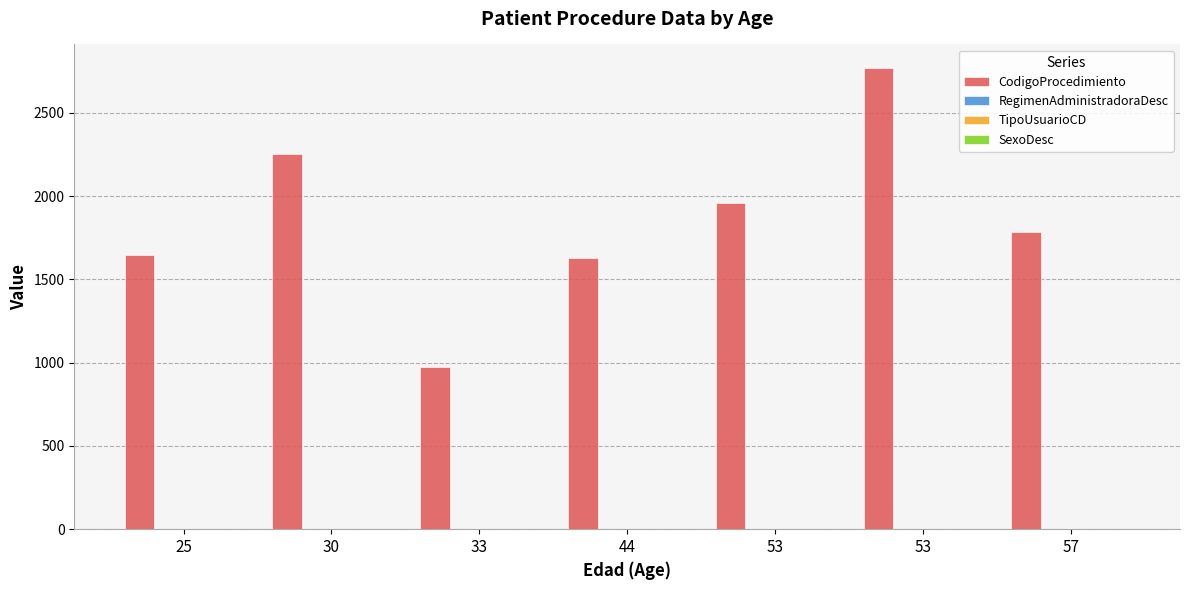

Which series has the largest range (max minus min)?

CodigoProcedimiento